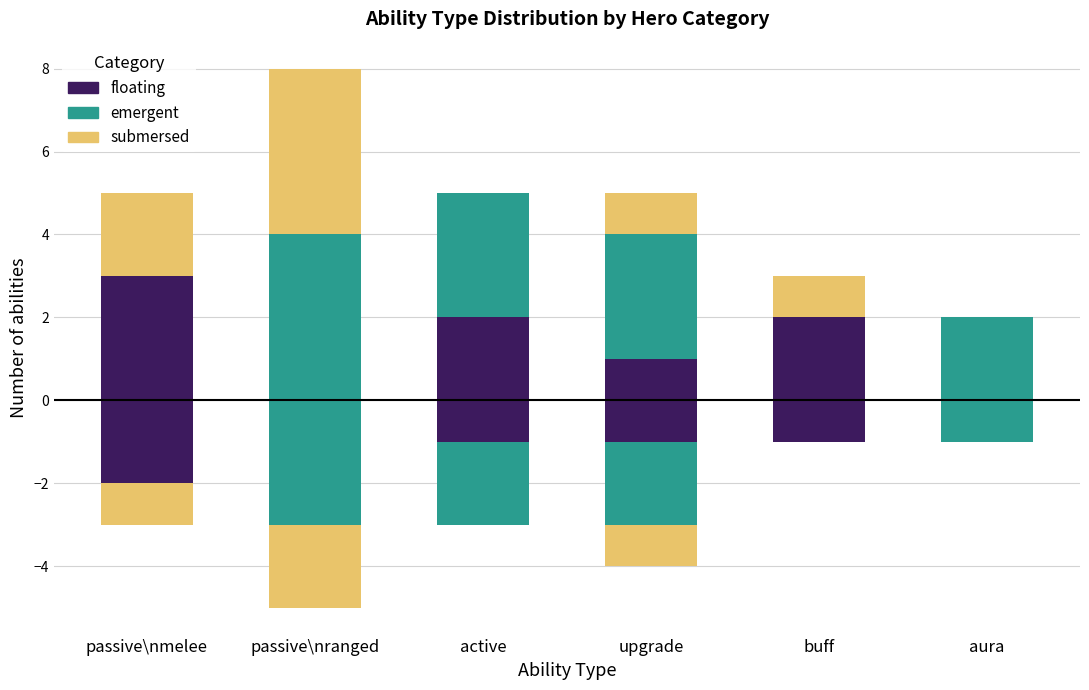

What is the label of the 4th bar from the right?

active